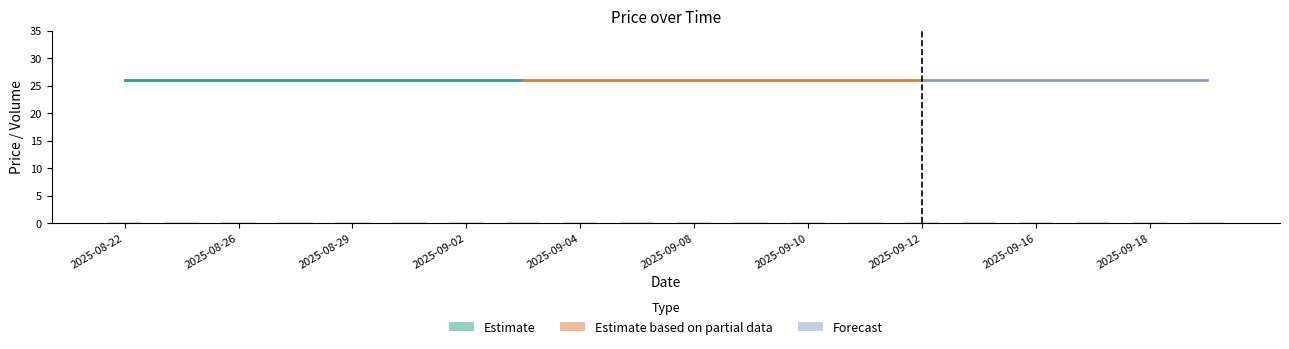

What is the label of the 5th bar from the right?

2025-09-15